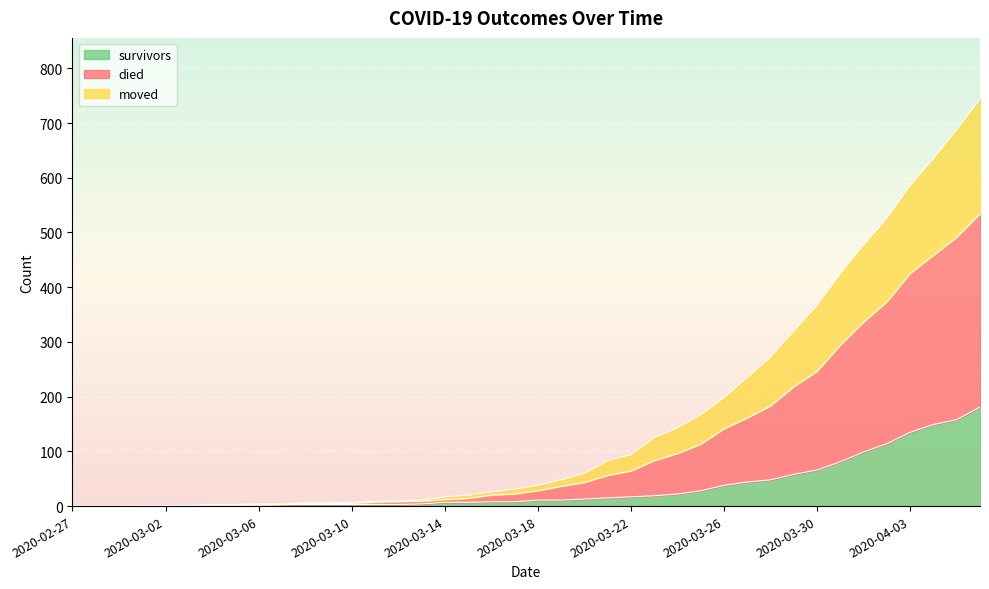

True or false: died and moved intersect in this chart.

False